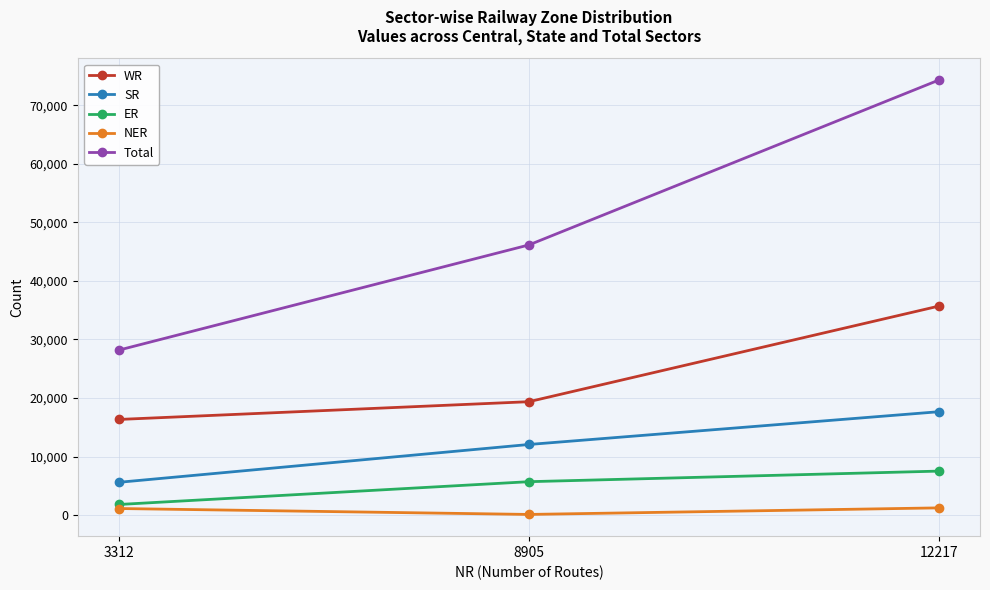

How many values in the ER series are below 5705?

1